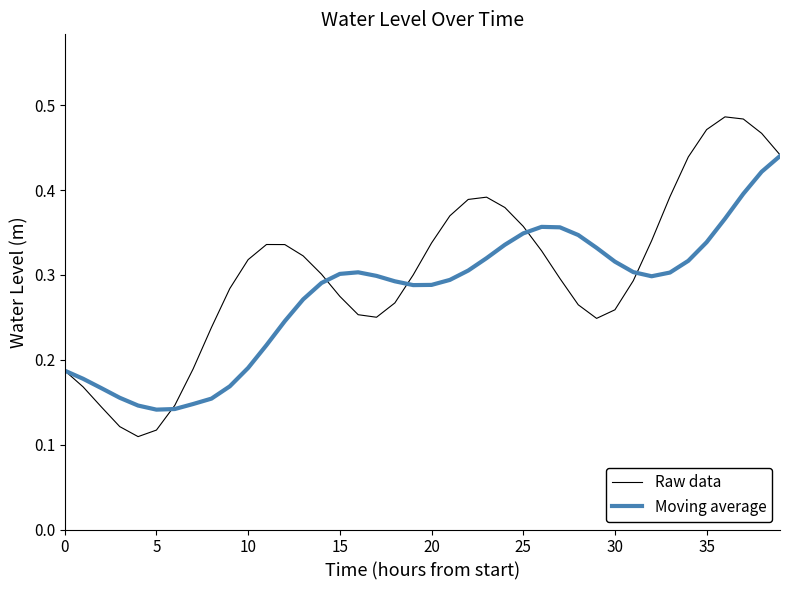

Rank the series by their maximum value, from lowest to highest.

Moving average, Raw data